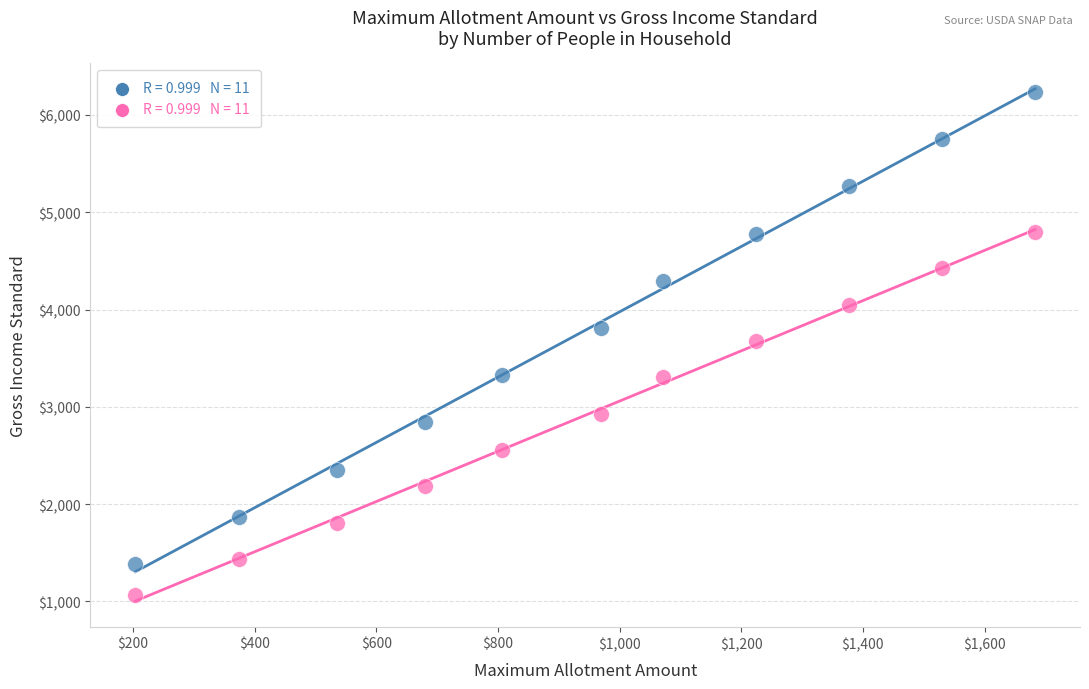

Across all data points, what is the range of Y values (max minus min)?

5174